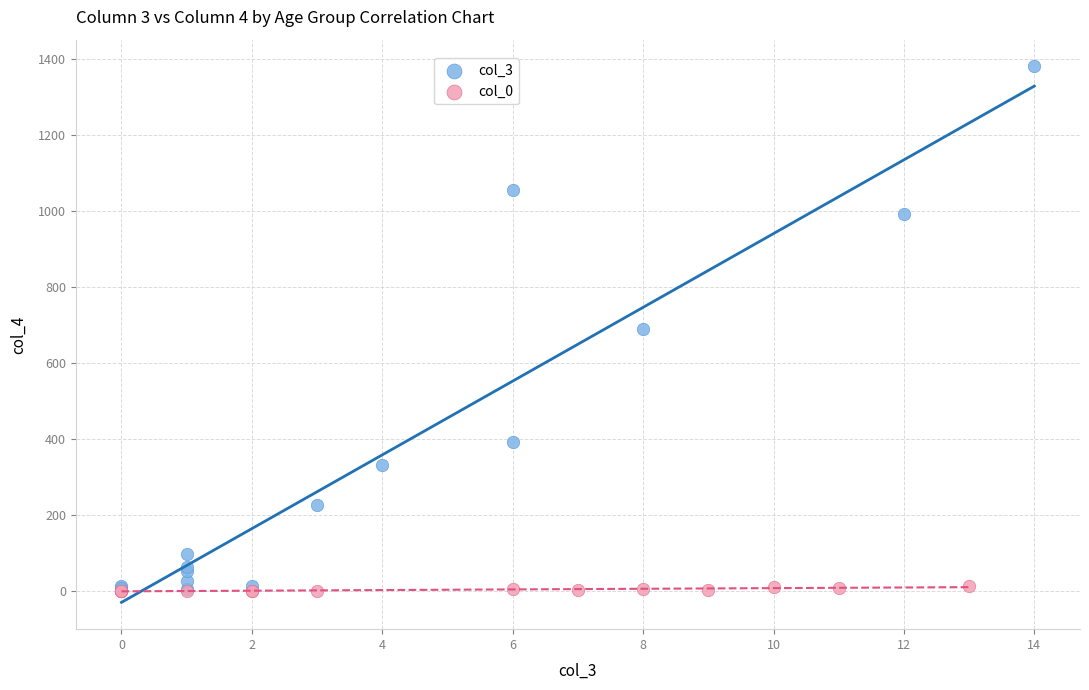

Which series has the widest spread of Y values?

col_3